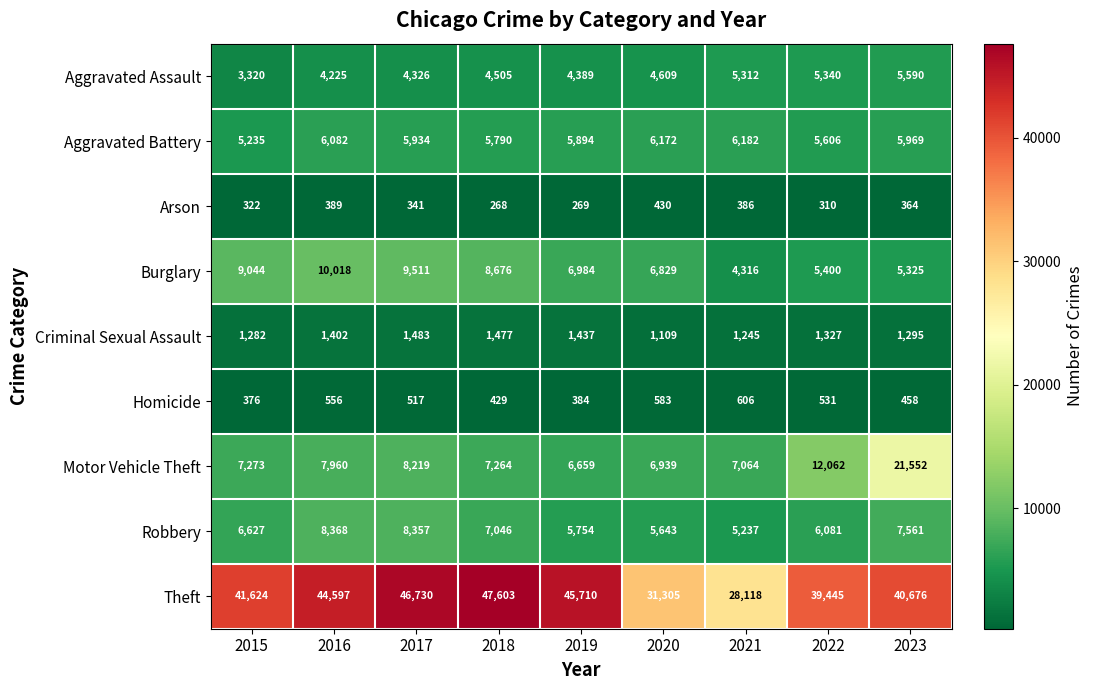

What is the difference between the Motor Vehicle Theft values at 2015 and 2017?

946